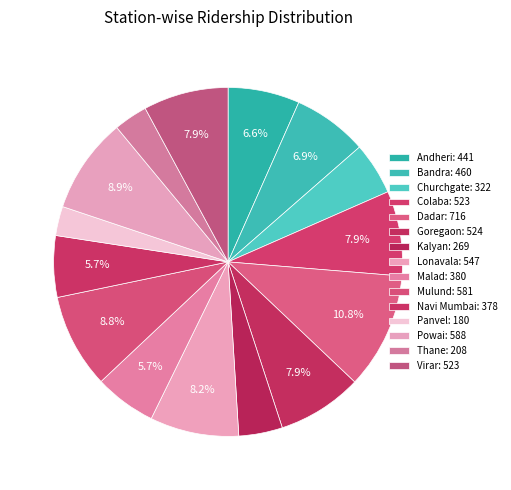

How many segments does this pie chart have?

15